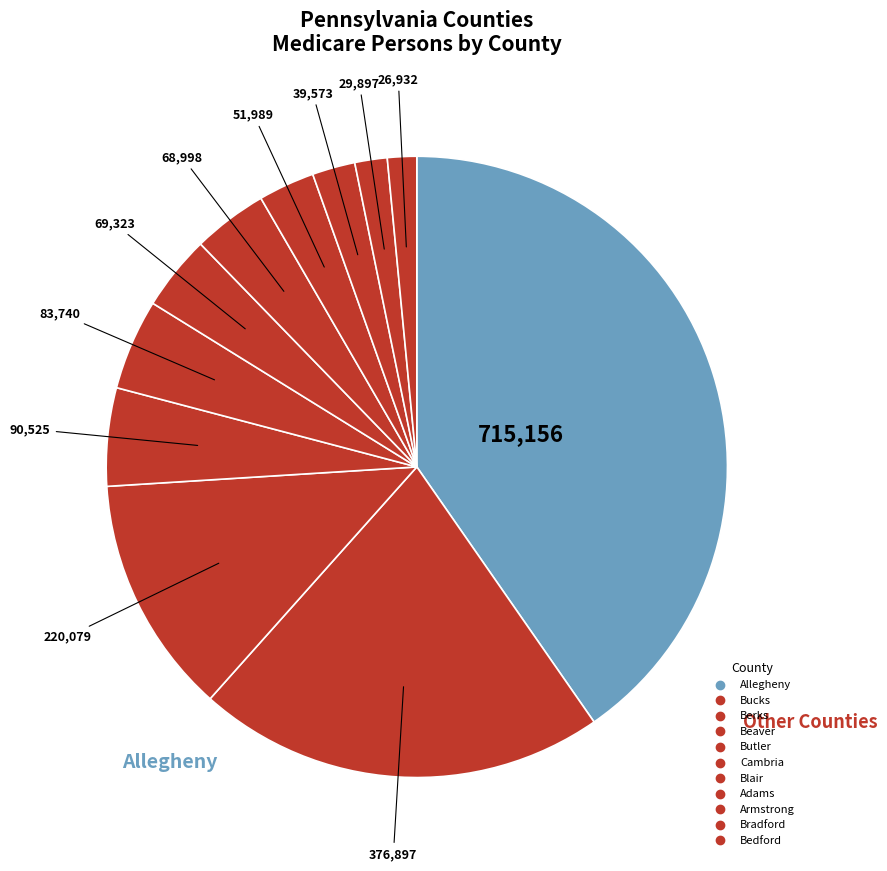

Count the number of slices in the pie.

11